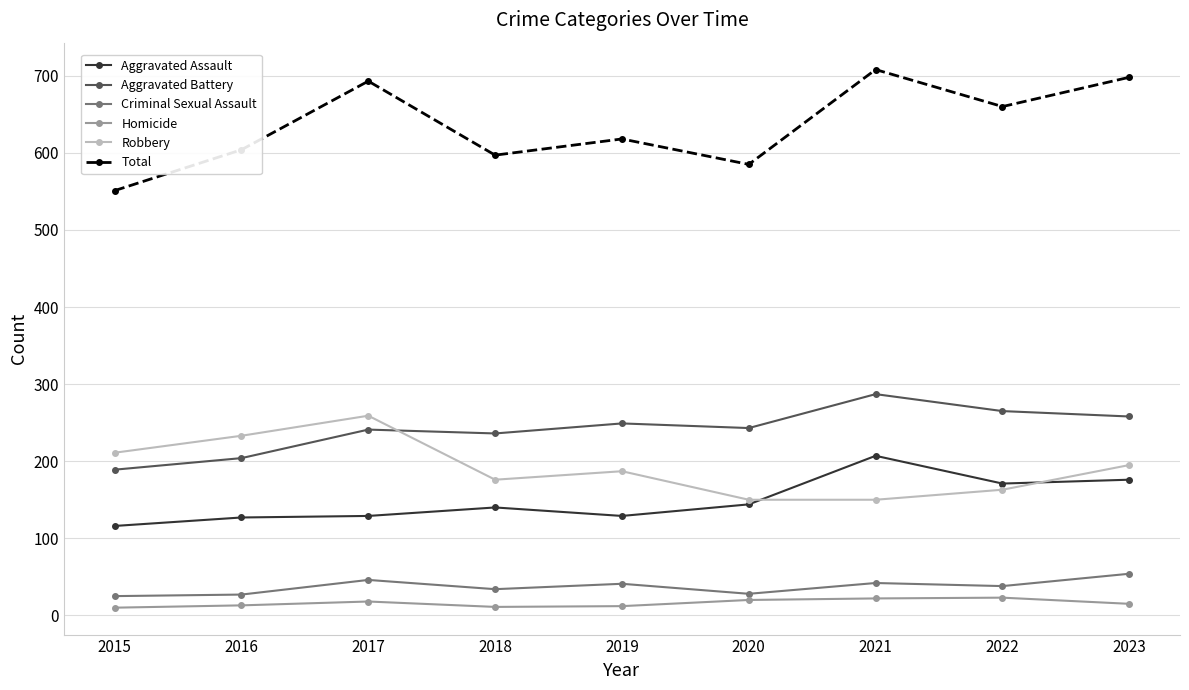

Which series has the widest spread of values?

Total